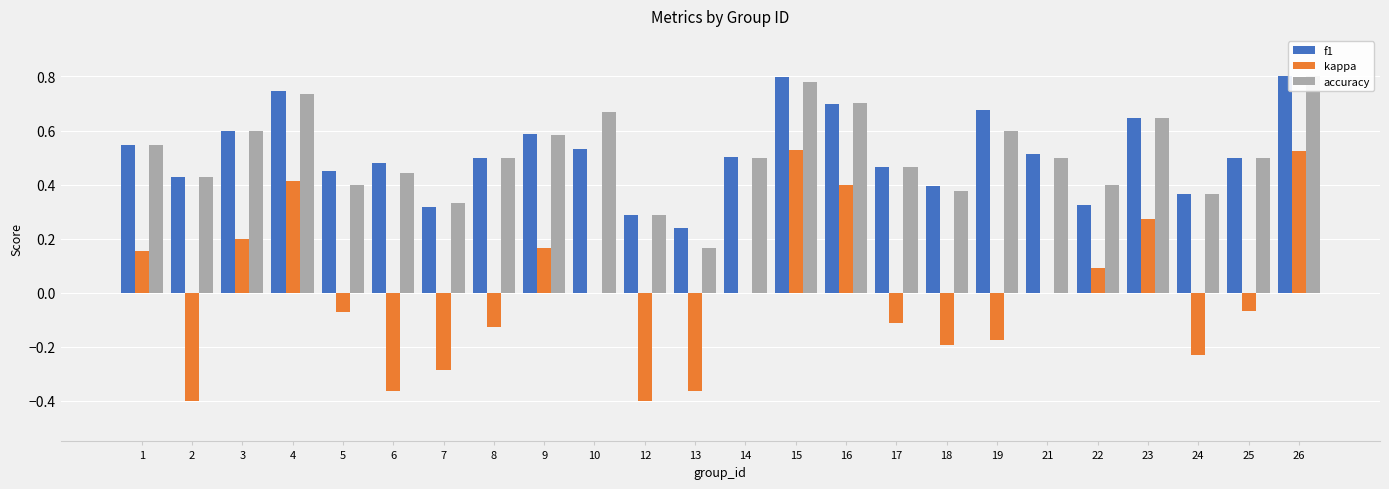

Between 7 and 15, which series saw the biggest shift?

kappa